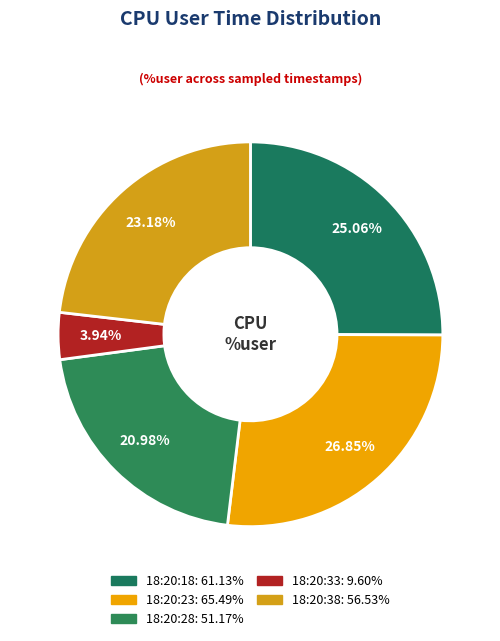

To the nearest percent, what percentage of the pie is 18:20:38?

23%